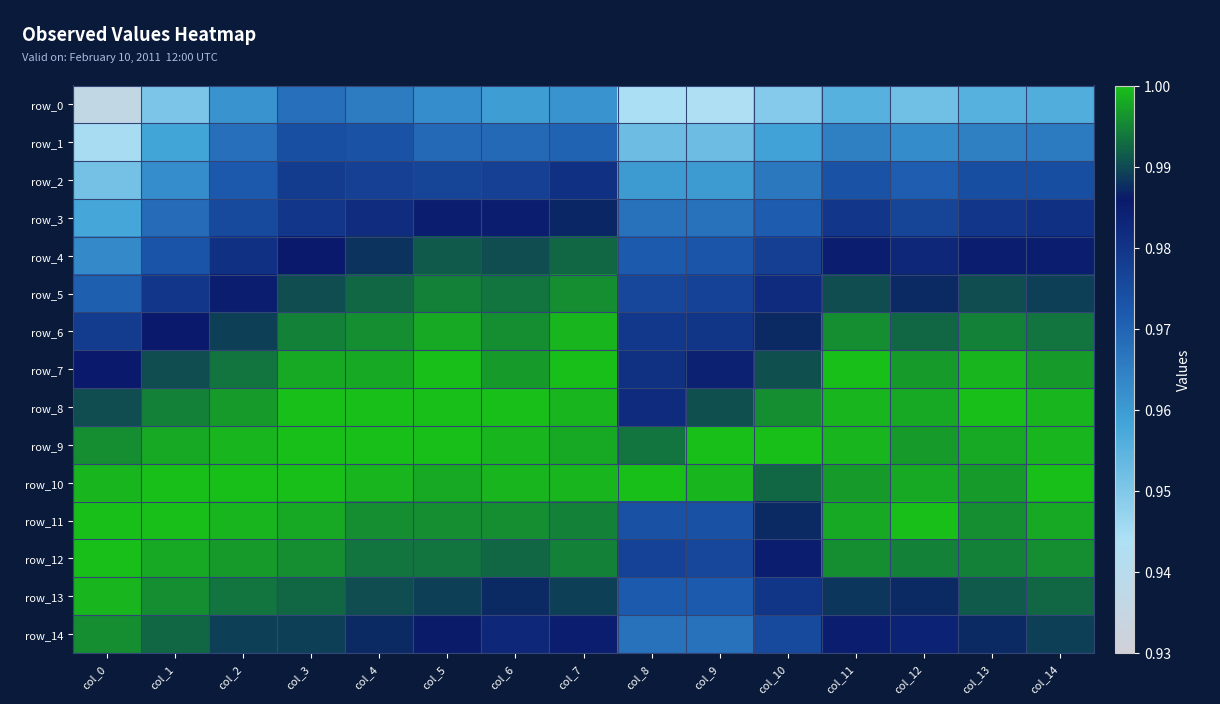

Reading left to right, list all the values displayed in this chart.

row_0: 0.9	1.0	1.0	1.0	1.0	1.0	1.0	1.0	0.9	0.9	0.9	1.0	1.0	1.0	1.0
row_1: 0.9	1.0	1.0	1.0	1.0	1.0	1.0	1.0	1.0	1.0	1.0	1.0	1.0	1.0	1.0
row_2: 1.0	1.0	1.0	1.0	1.0	1.0	1.0	1.0	1.0	1.0	1.0	1.0	1.0	1.0	1.0
row_3: 1.0	1.0	1.0	1.0	1.0	1.0	1.0	1.0	1.0	1.0	1.0	1.0	1.0	1.0	1.0
row_4: 1.0	1.0	1.0	1.0	1.0	1.0	1.0	1.0	1.0	1.0	1.0	1.0	1.0	1.0	1.0
row_5: 1.0	1.0	1.0	1.0	1.0	1.0	1.0	1.0	1.0	1.0	1.0	1.0	1.0	1.0	1.0
row_6: 1.0	1.0	1.0	1.0	1.0	1.0	1.0	1.0	1.0	1.0	1.0	1.0	1.0	1.0	1.0
row_7: 1.0	1.0	1.0	1.0	1.0	1.0	1.0	1.0	1.0	1.0	1.0	1.0	1.0	1.0	1.0
row_8: 1.0	1.0	1.0	1.0	1.0	1.0	1.0	1.0	1.0	1.0	1.0	1.0	1.0	1.0	1.0
row_9: 1.0	1.0	1.0	1.0	1.0	1.0	1.0	1.0	1.0	1.0	1.0	1.0	1.0	1.0	1.0
row_10: 1.0	1.0	1.0	1.0	1.0	1.0	1.0	1.0	1.0	1.0	1.0	1.0	1.0	1.0	1.0
row_11: 1.0	1.0	1.0	1.0	1.0	1.0	1.0	1.0	1.0	1.0	1.0	1.0	1.0	1.0	1.0
row_12: 1.0	1.0	1.0	1.0	1.0	1.0	1.0	1.0	1.0	1.0	1.0	1.0	1.0	1.0	1.0
row_13: 1.0	1.0	1.0	1.0	1.0	1.0	1.0	1.0	1.0	1.0	1.0	1.0	1.0	1.0	1.0
row_14: 1.0	1.0	1.0	1.0	1.0	1.0	1.0	1.0	1.0	1.0	1.0	1.0	1.0	1.0	1.0